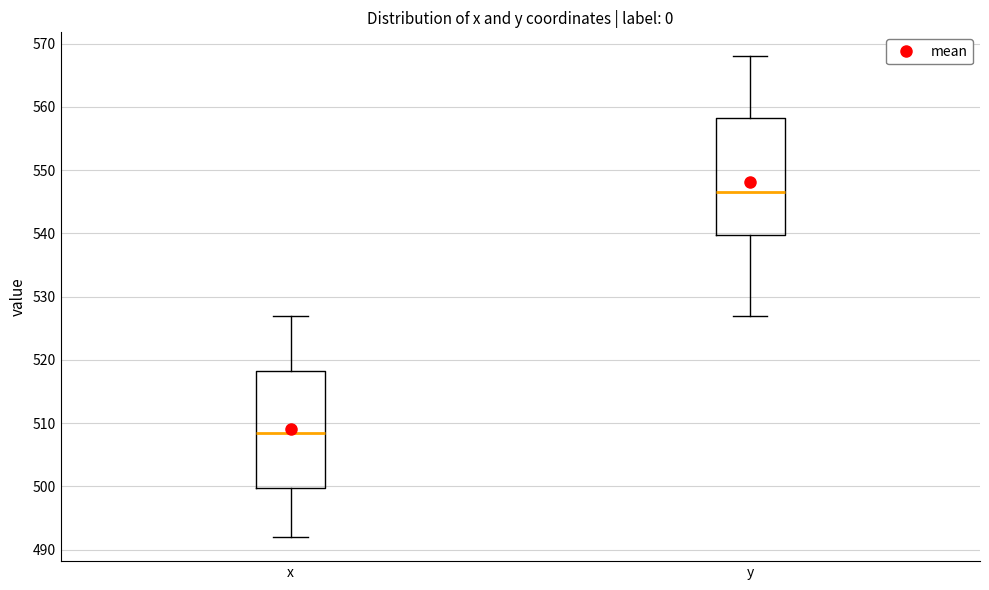

Which box has the highest median line?

y